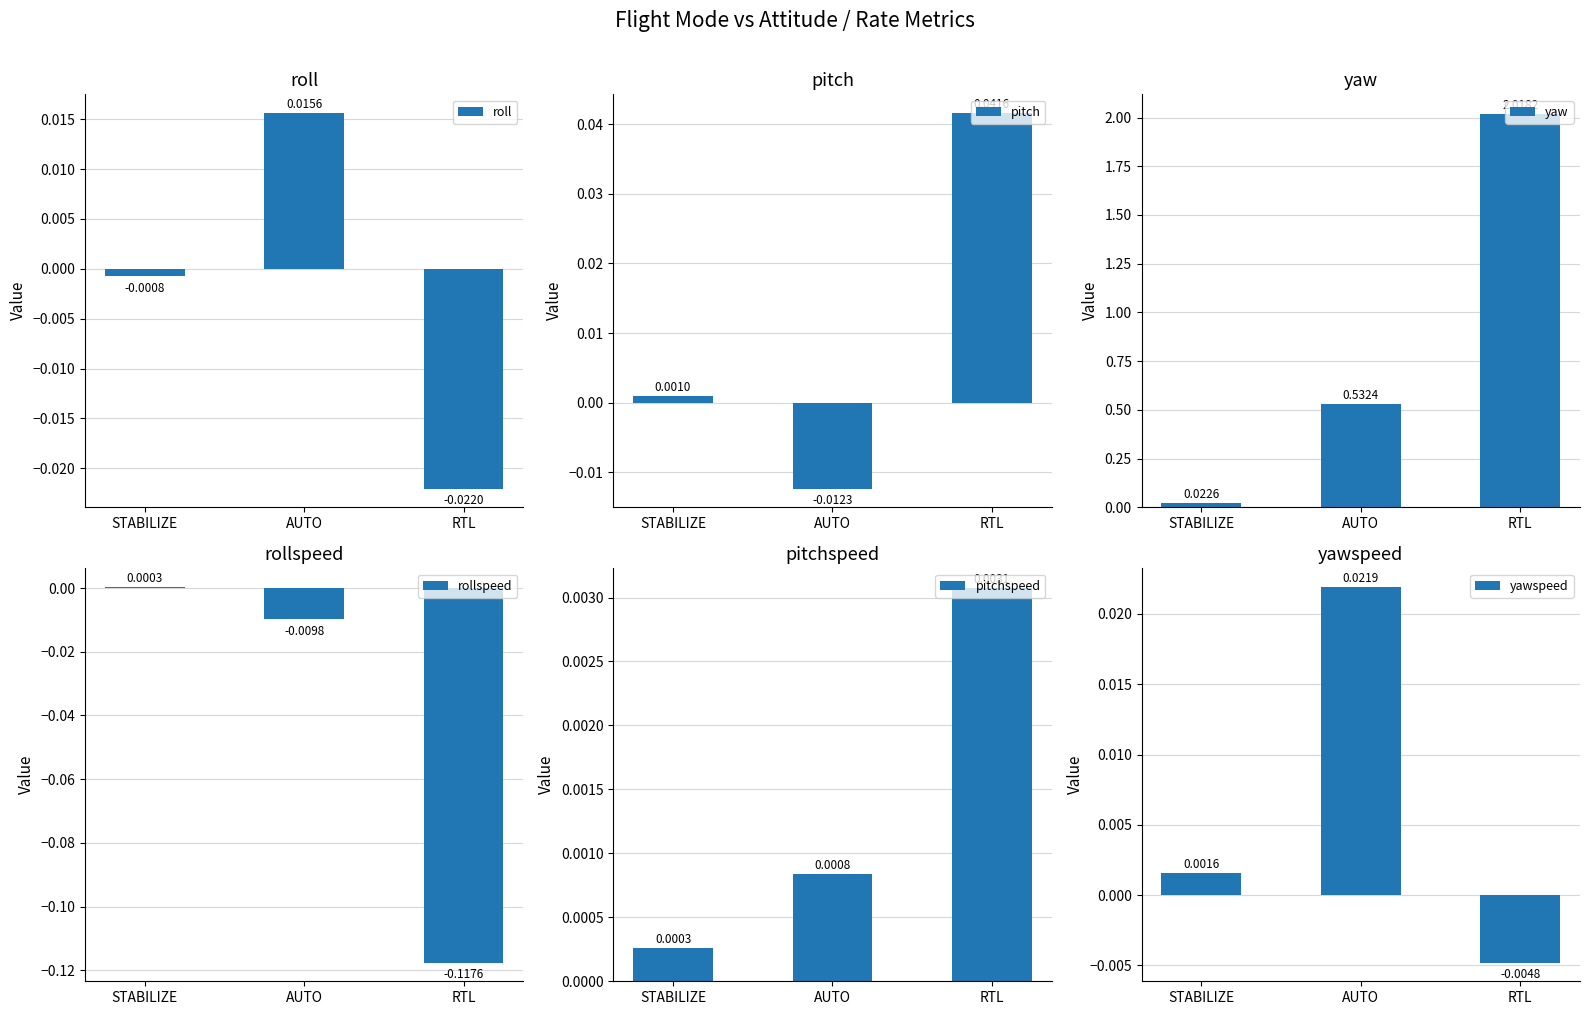

The value of rollspeed at AUTO is -0.0. True or false?

True